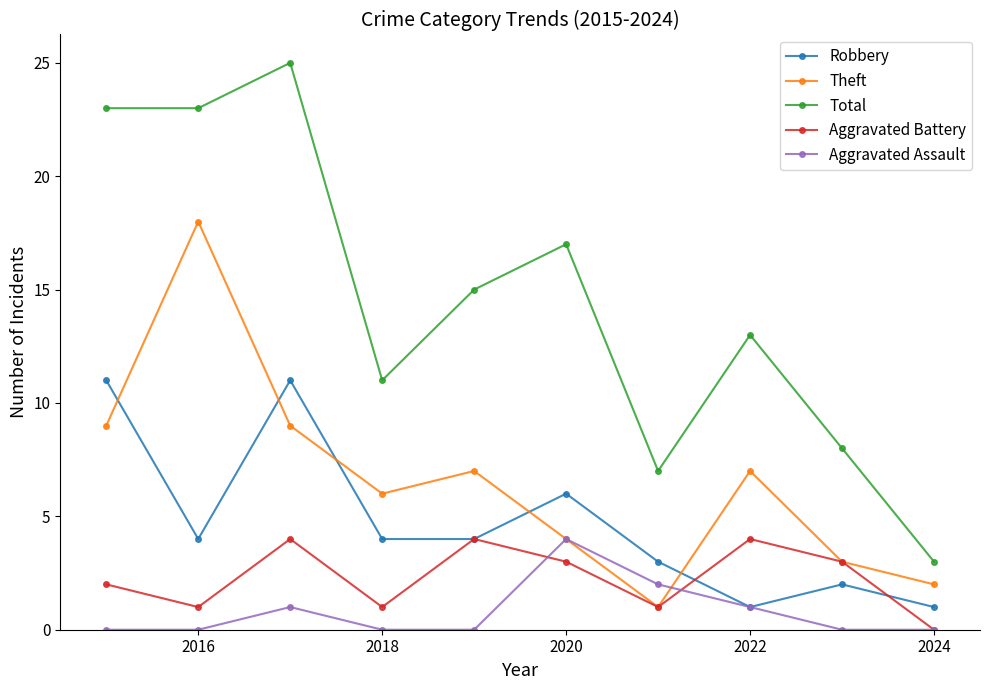

Reading left to right, list all the values displayed in this chart.

Robbery: 11	4	11	4	4	6	3	1	2	1
Theft: 9	18	9	6	7	4	1	7	3	2
Total: 23	23	25	11	15	17	7	13	8	3
Aggravated Battery: 2	1	4	1	4	3	1	4	3	0
Aggravated Assault: 0	0	1	0	0	4	2	1	0	0